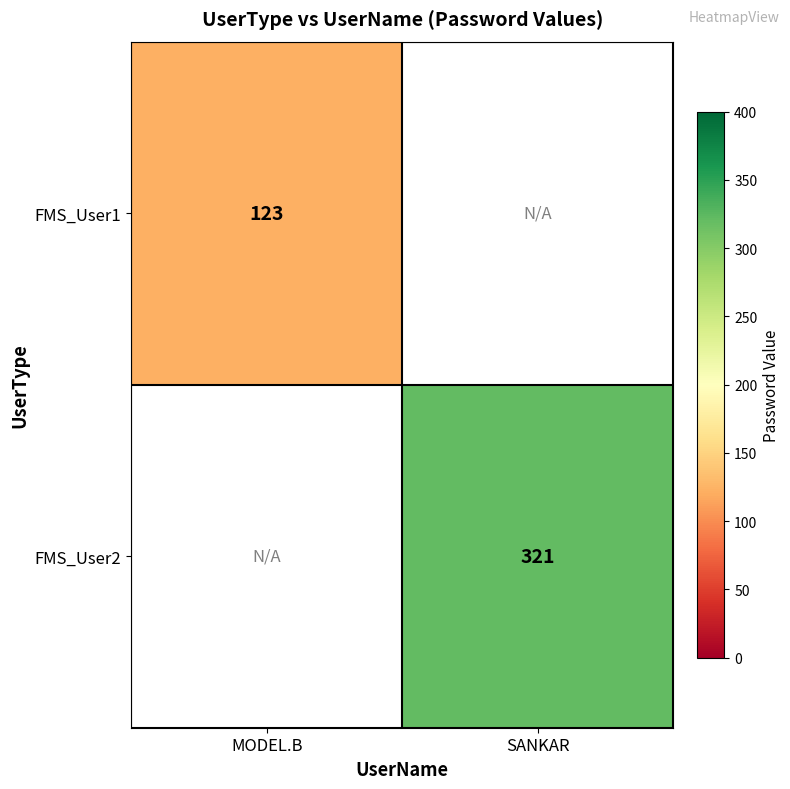

Is the value of FMS_User2 at SANKAR greater than the value of FMS_User1 at MODEL.B?

Yes